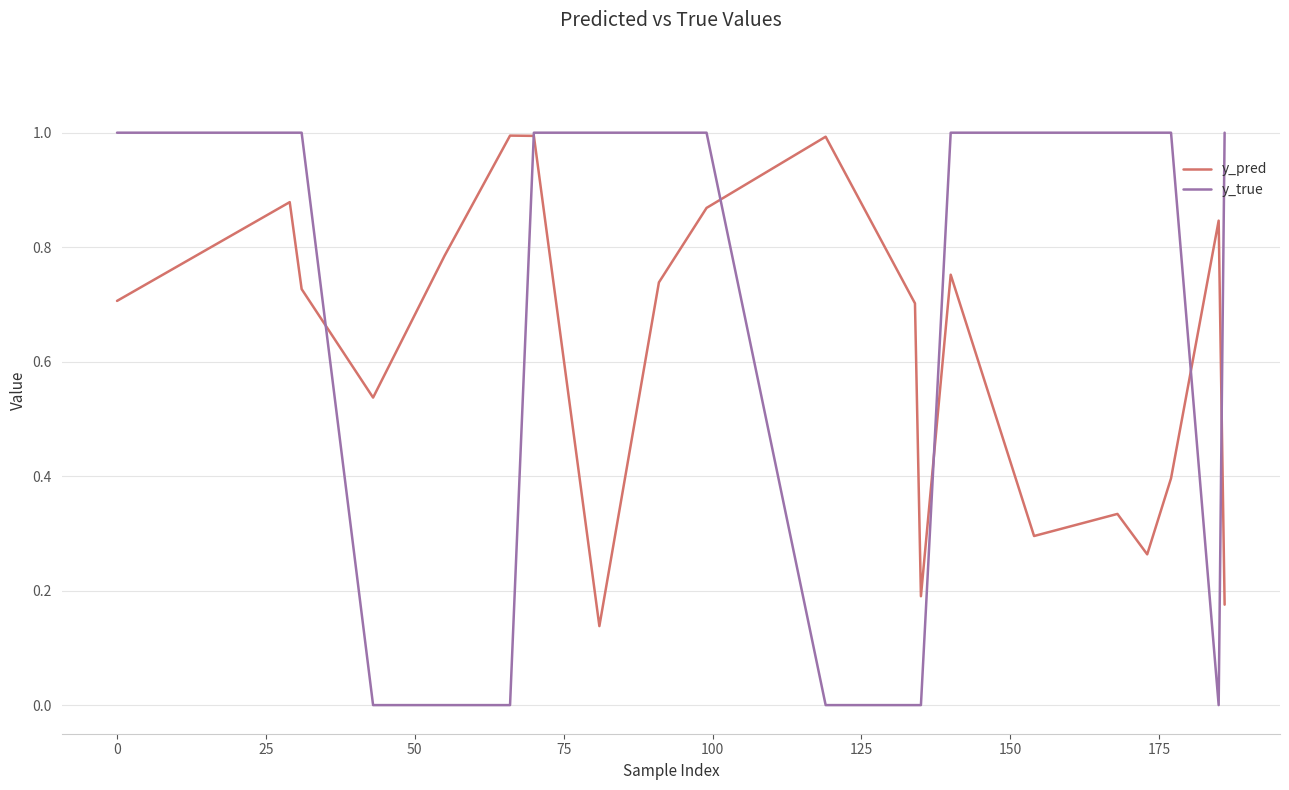

Which series has the widest spread of values?

y_true